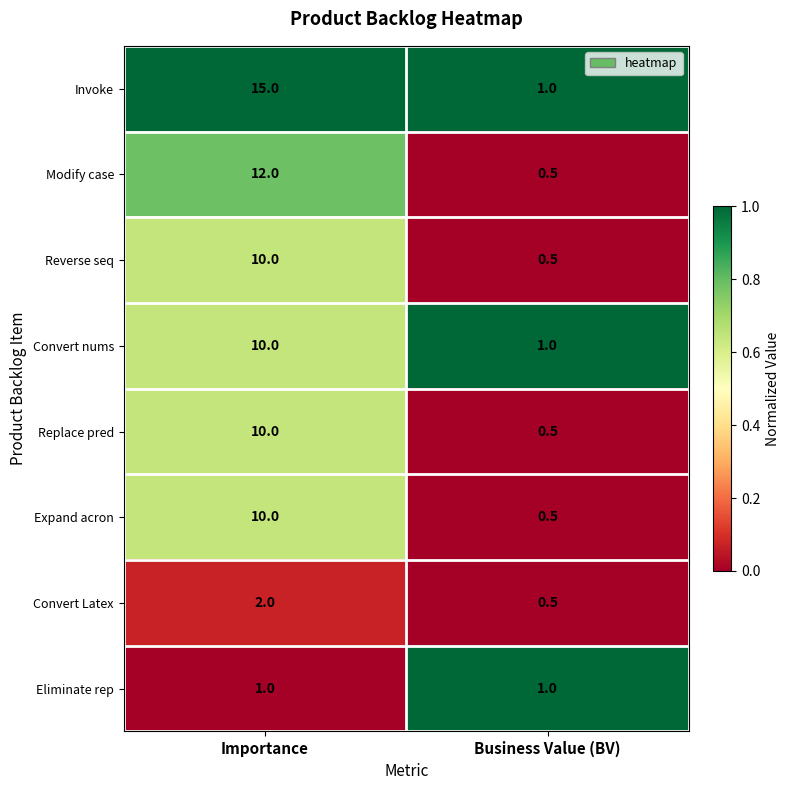

At which category is the sum across all series the highest?

Importance